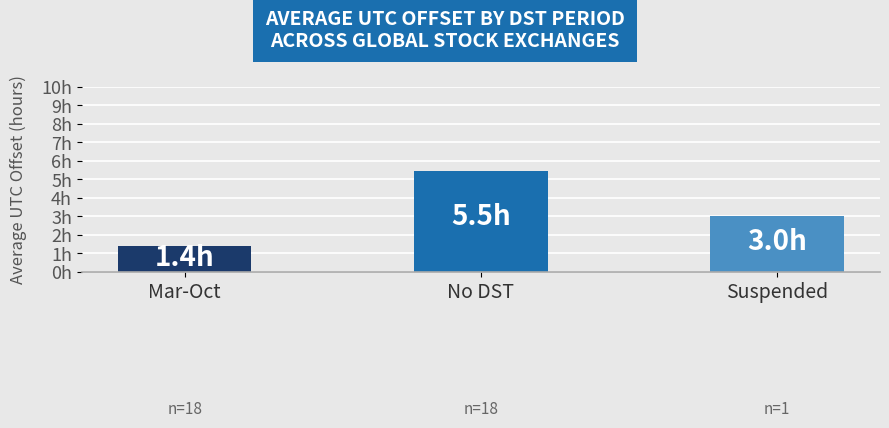

Count the number of data series in this chart.

1